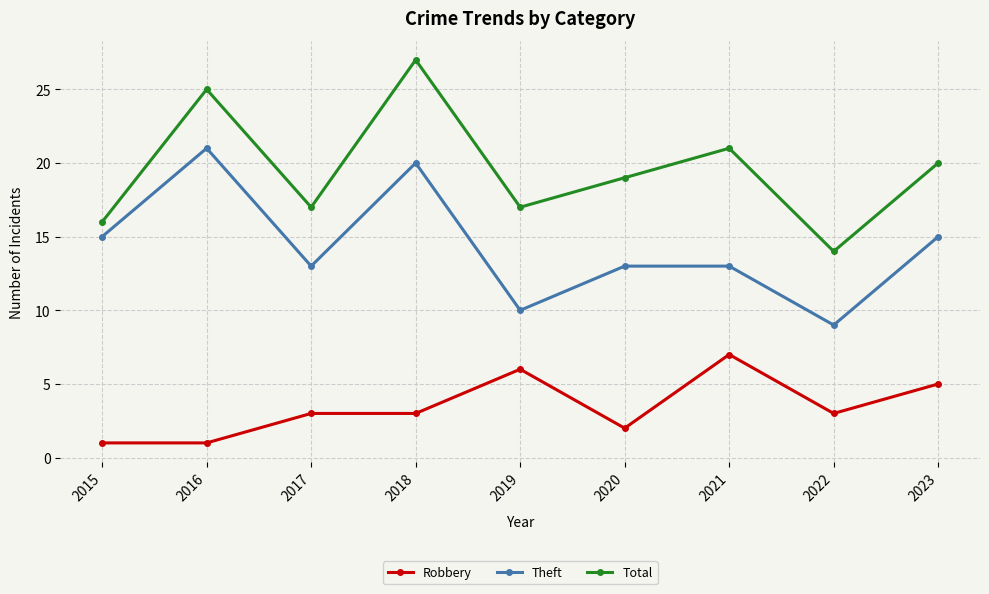

How many lines are shown in the chart?

3